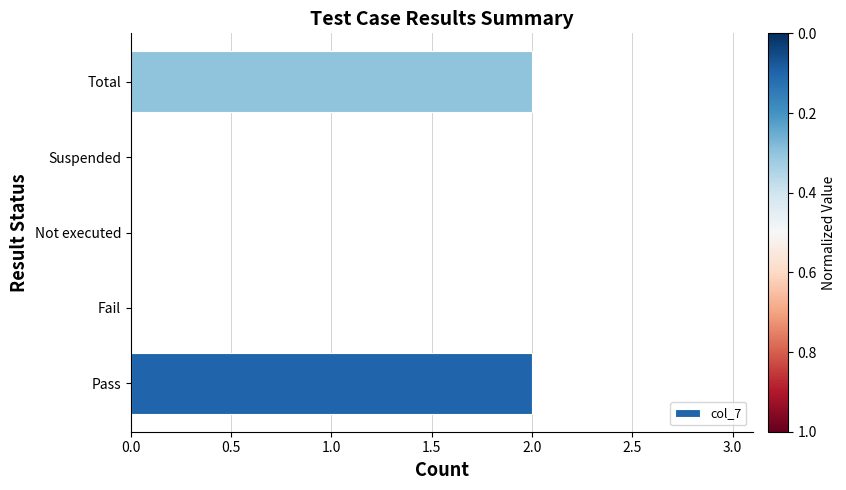

What is the sum of all values?

4